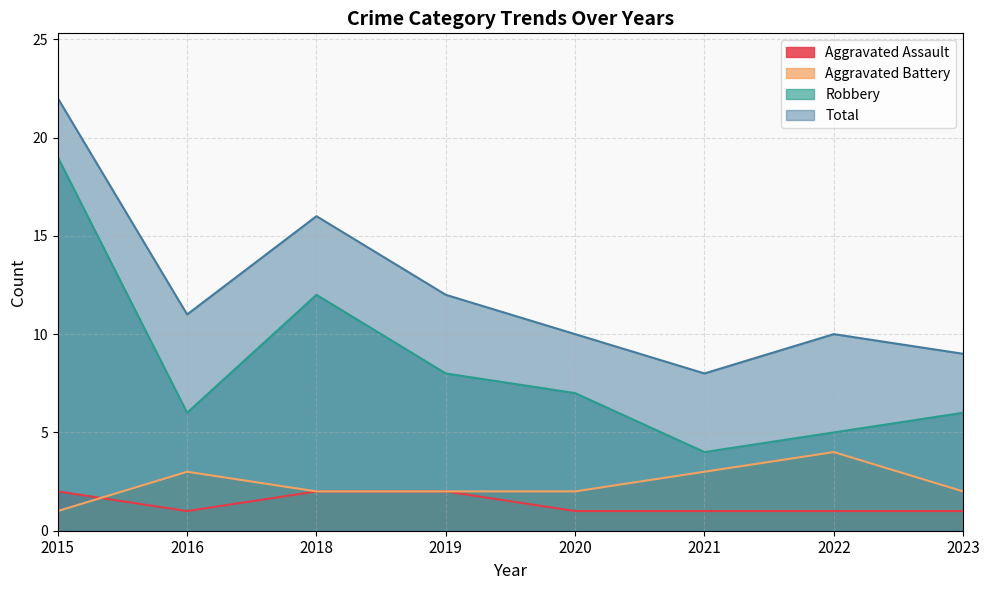

What are all the series names shown in the legend?

Aggravated Assault, Aggravated Battery, Robbery, Total